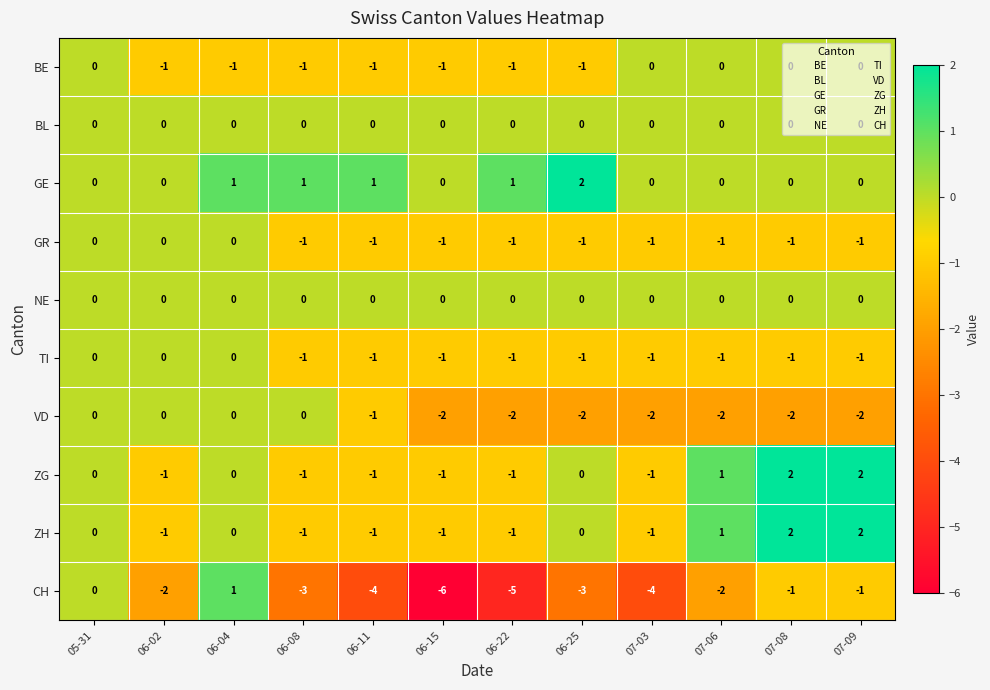

What is the total value across all series at 06-11?

-9